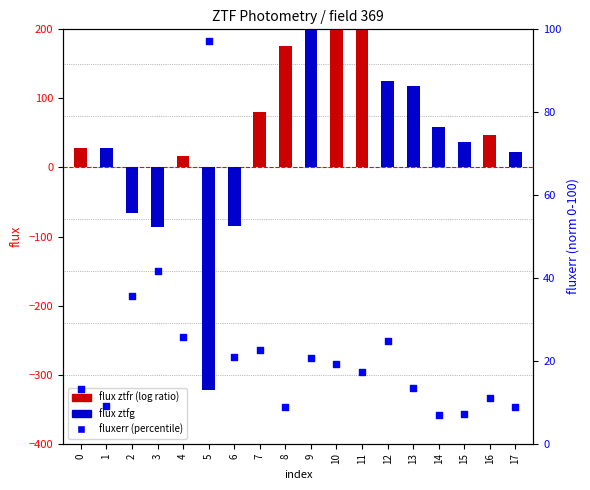

What is the ratio of the value at 9 to the value at 17?

2.4